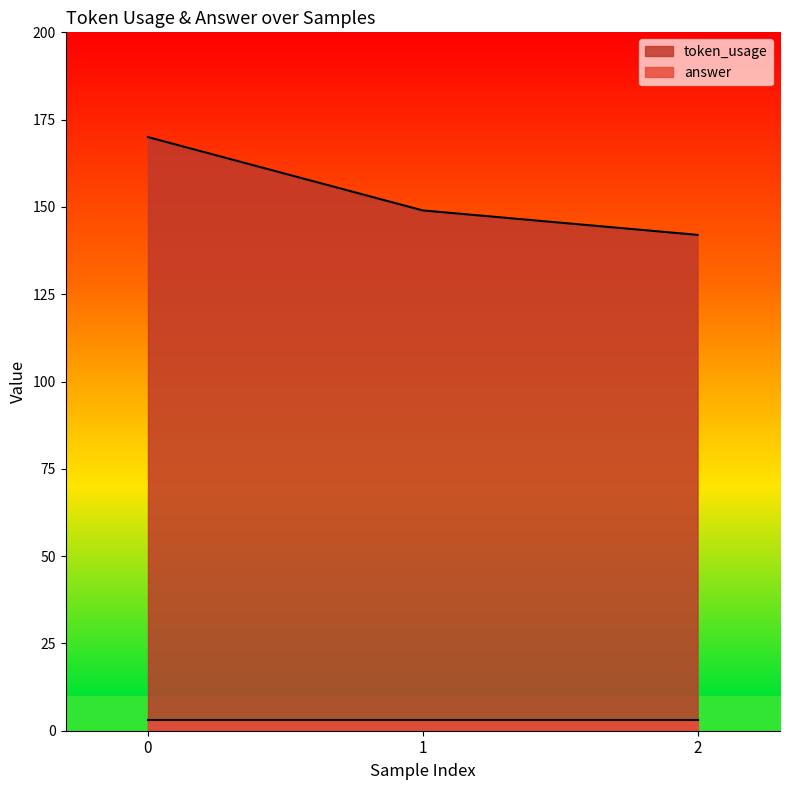

The value at 1 is 221. True or false?

False